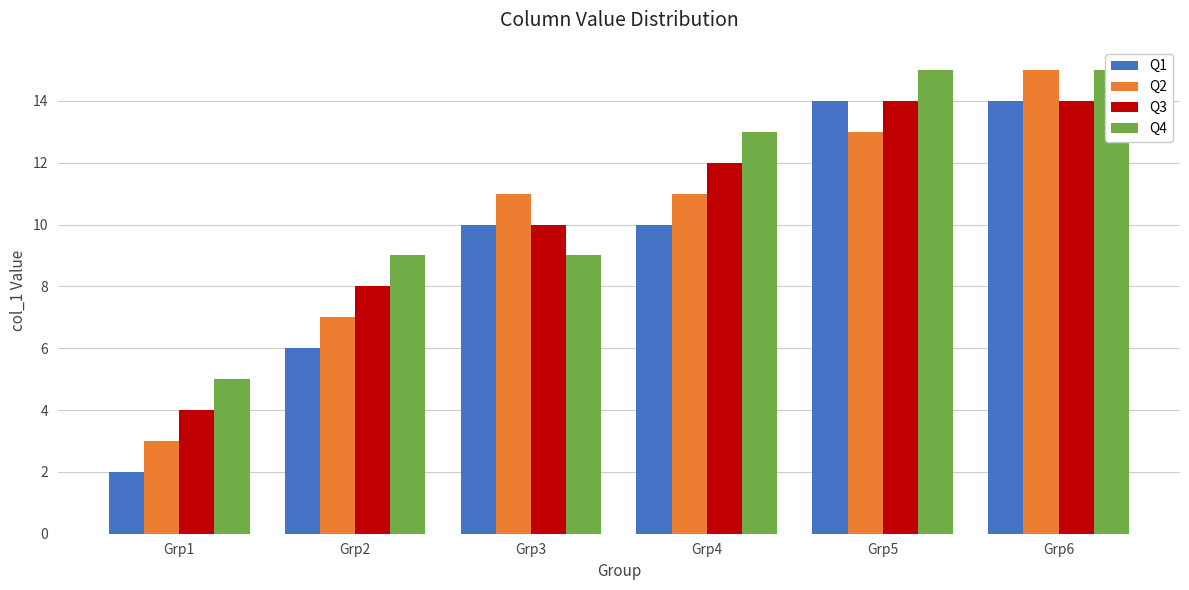

Reading left to right, what are all the values shown in this chart?

Q1: 2	6	10	10	14	14
Q2: 3	7	11	11	13	15
Q3: 4	8	10	12	14	14
Q4: 5	9	9	13	15	15